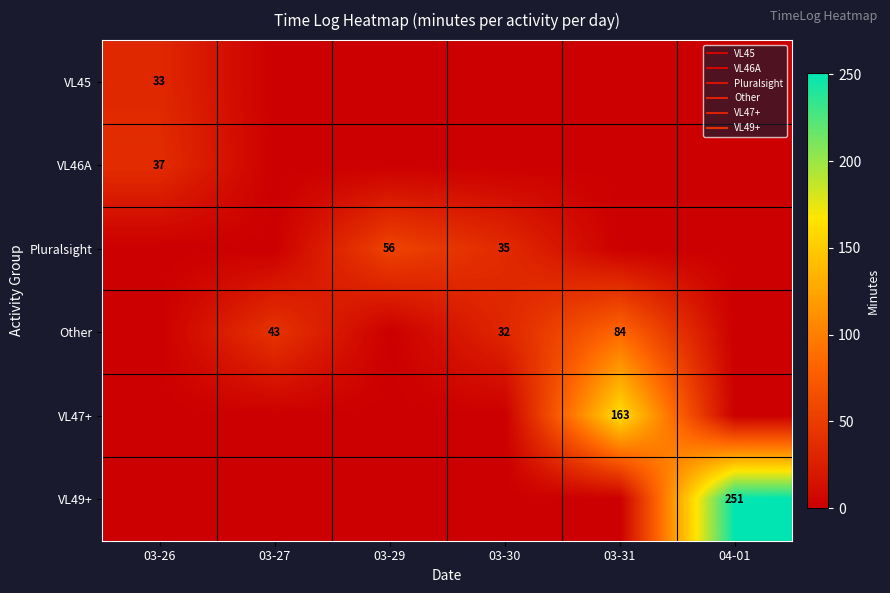

What is the difference between the maximum and minimum values in the VL45 series?

33.0